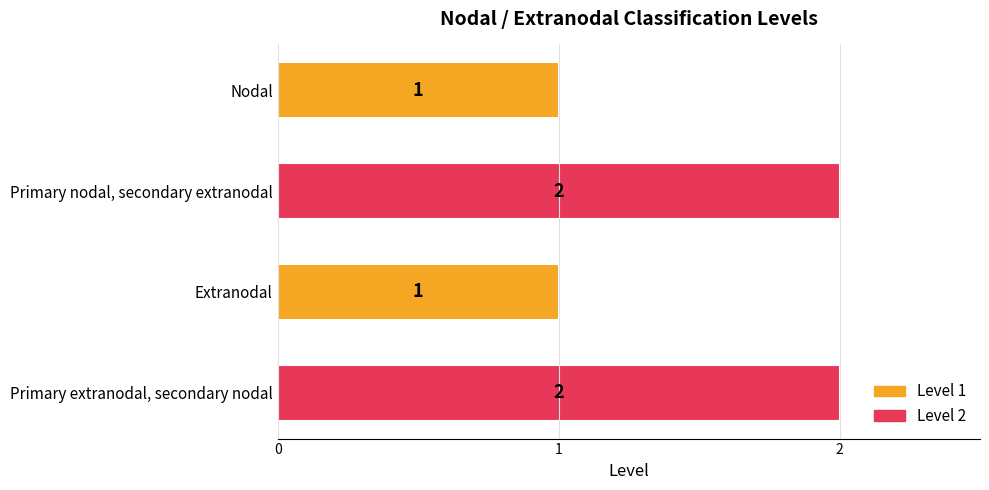

Reading right to left, what are all the values shown in this chart?

2	1	2	1